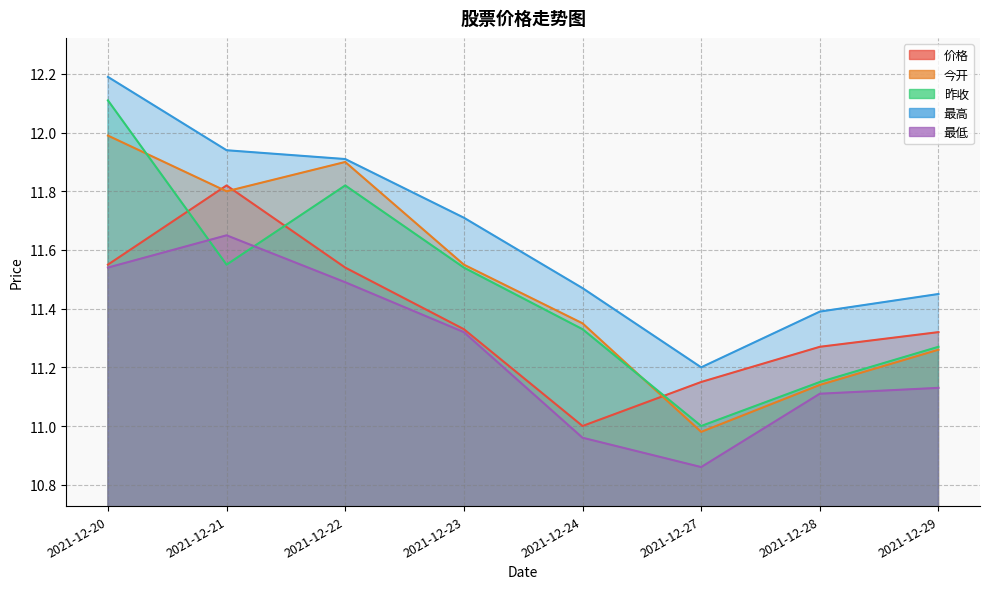

What is the difference between the maximum and minimum values in the 最低 series?

0.8